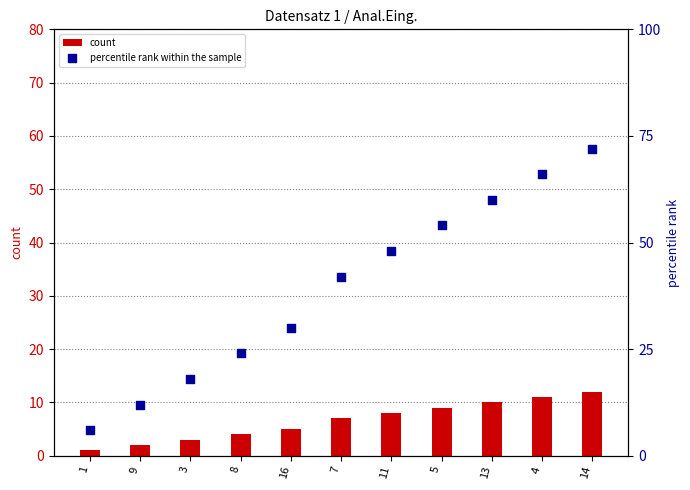

At which category is the sum across all series the highest?

14